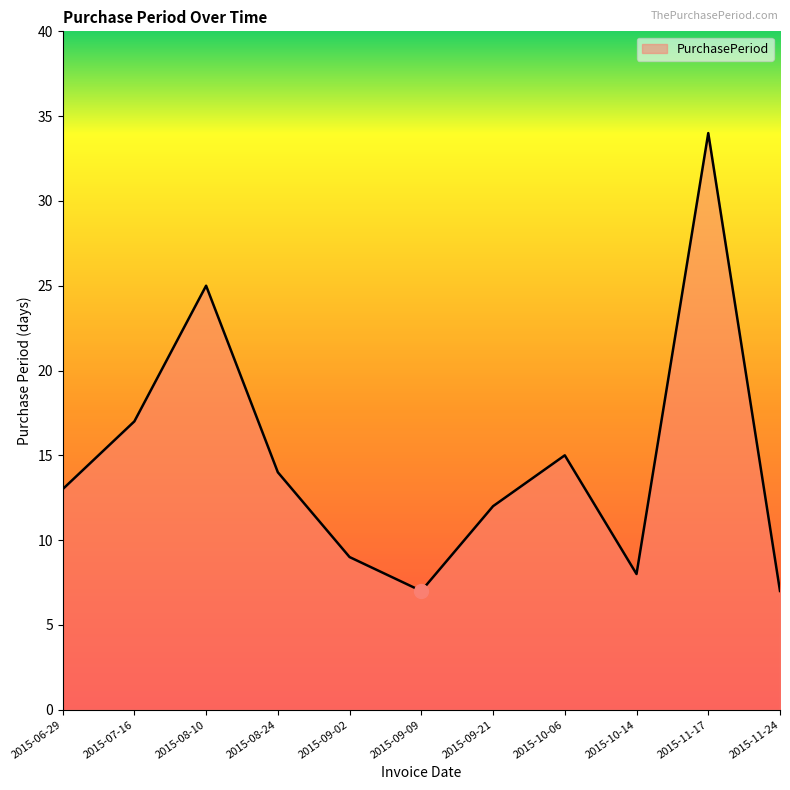

Approximately how many times larger is the value at 2015-09-09 compared to 2015-10-14?

0.9